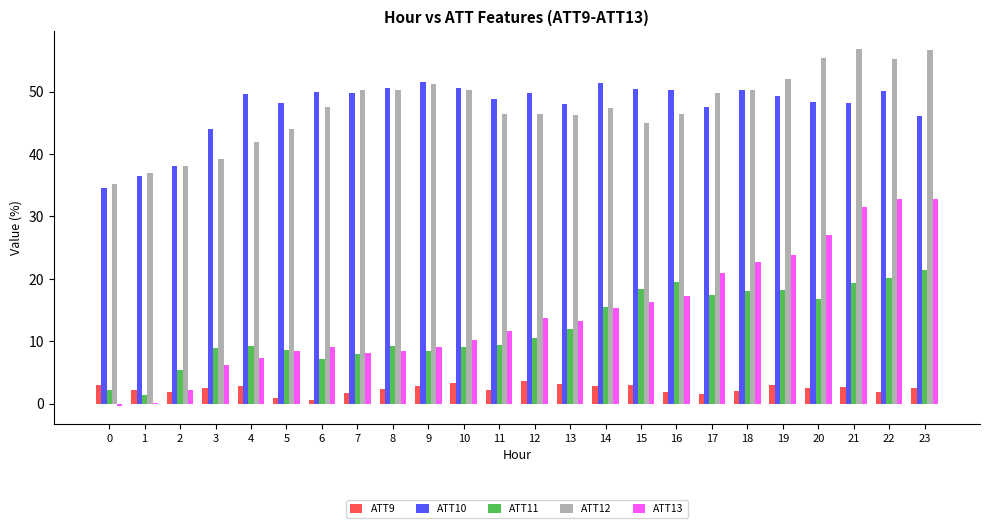

What are all the series names shown in the legend?

ATT9, ATT10, ATT11, ATT12, ATT13